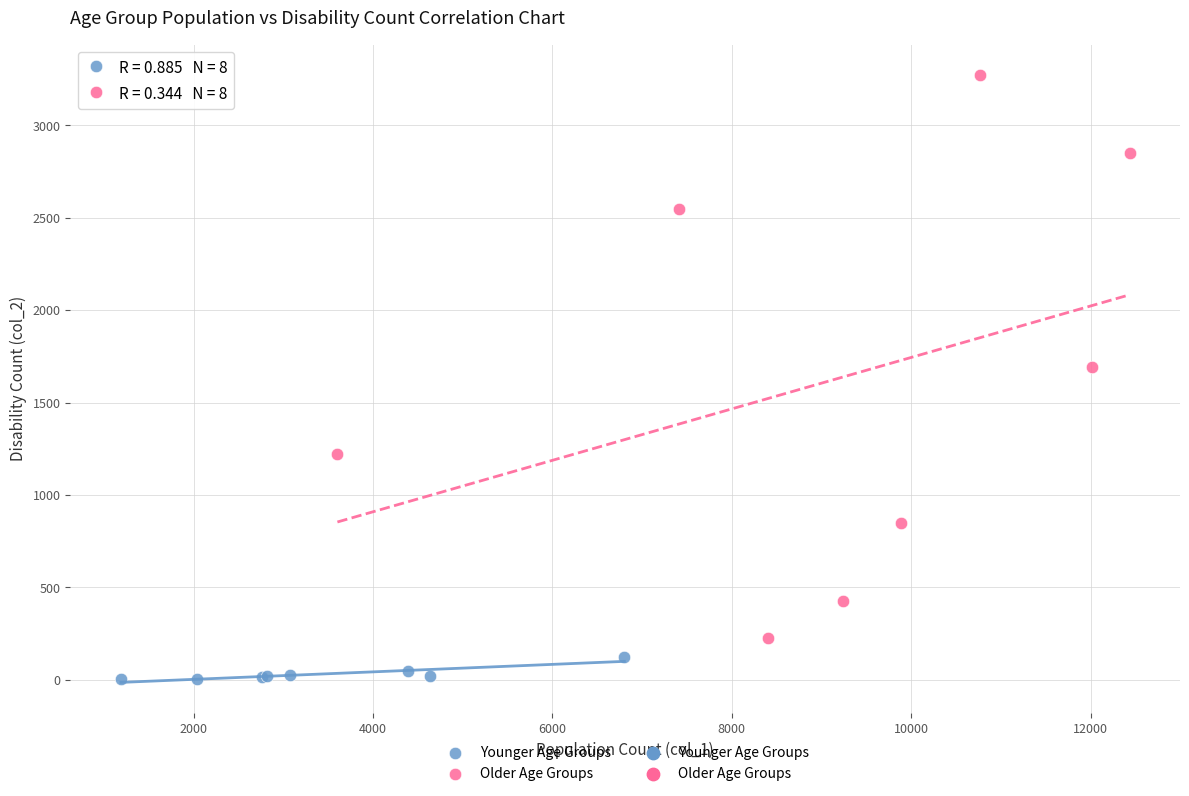

Which series reaches the maximum Y coordinate?

Older Age Groups